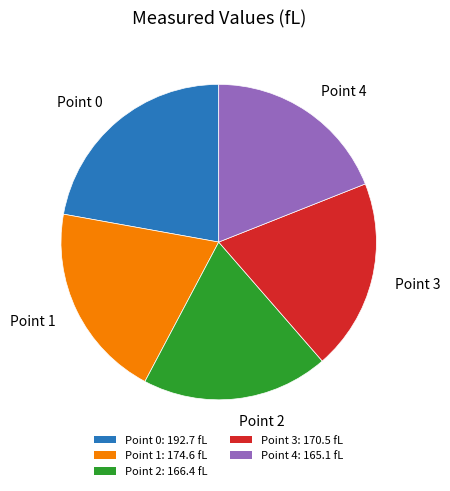

Approximately how many times larger is the value at Point 4: 165.1 fL compared to Point 0: 192.7 fL?

0.9